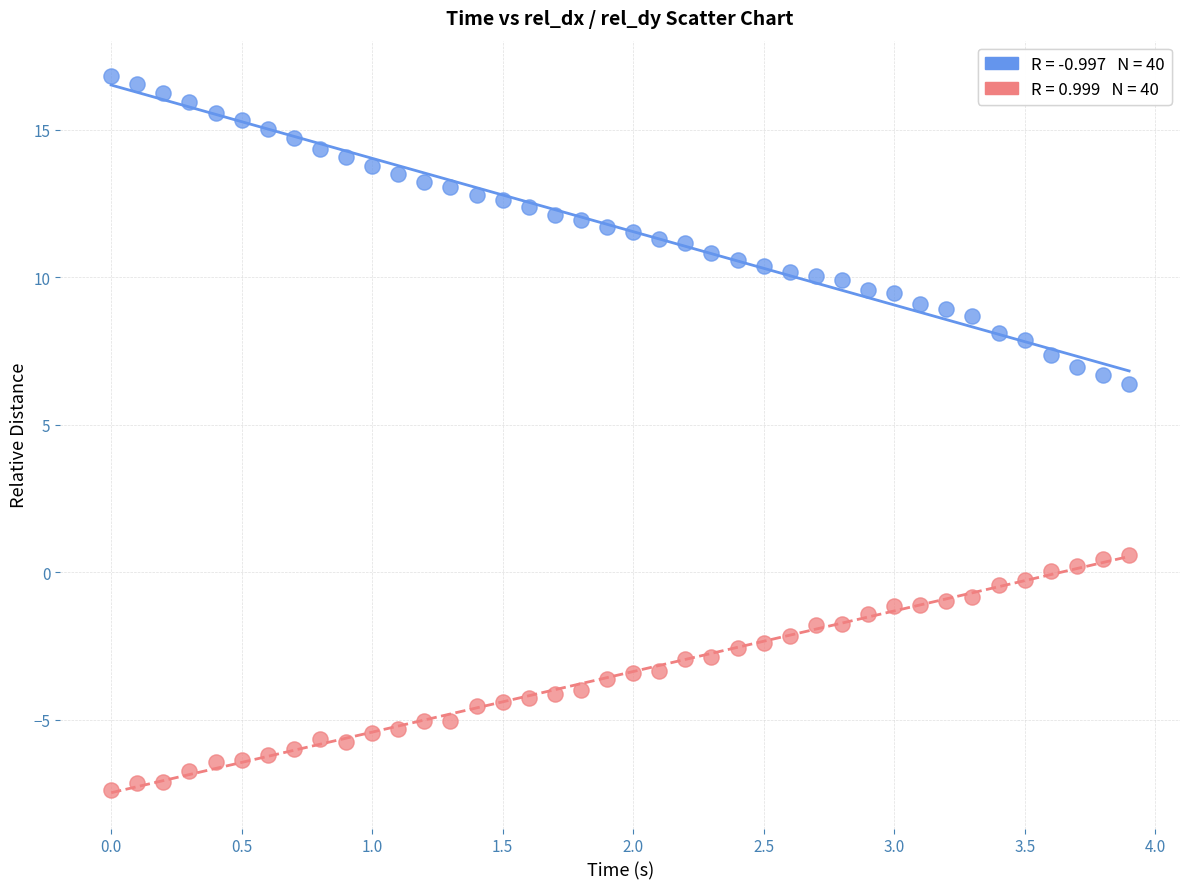

Across all data points, what is the range of Y values (max minus min)?

24.2